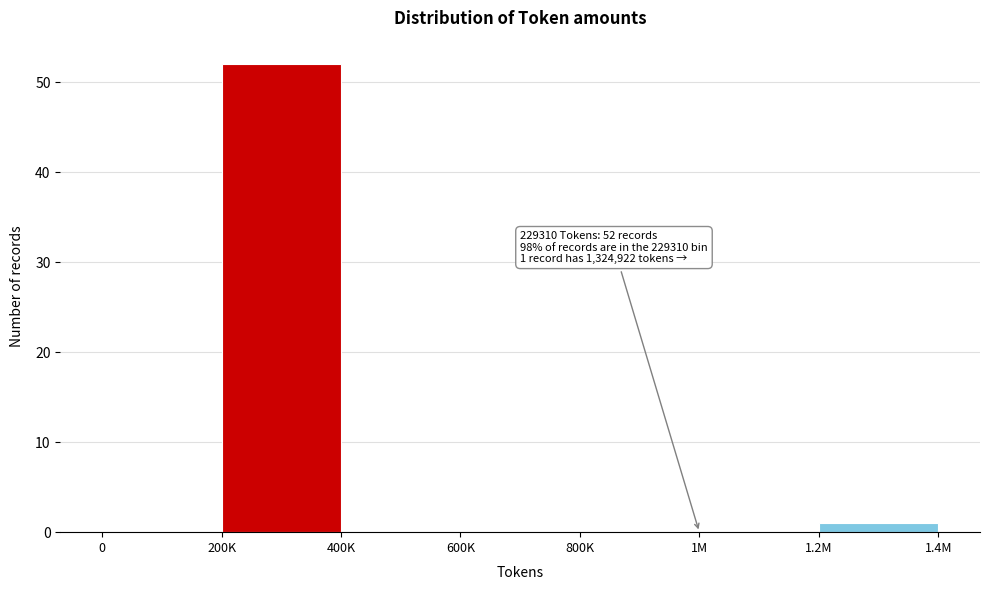

Reading right to left, transcribe all the data shown in this chart.

1.2M=1	1M=0	800K=0	600K=0	400K=0	200K=52	0=0